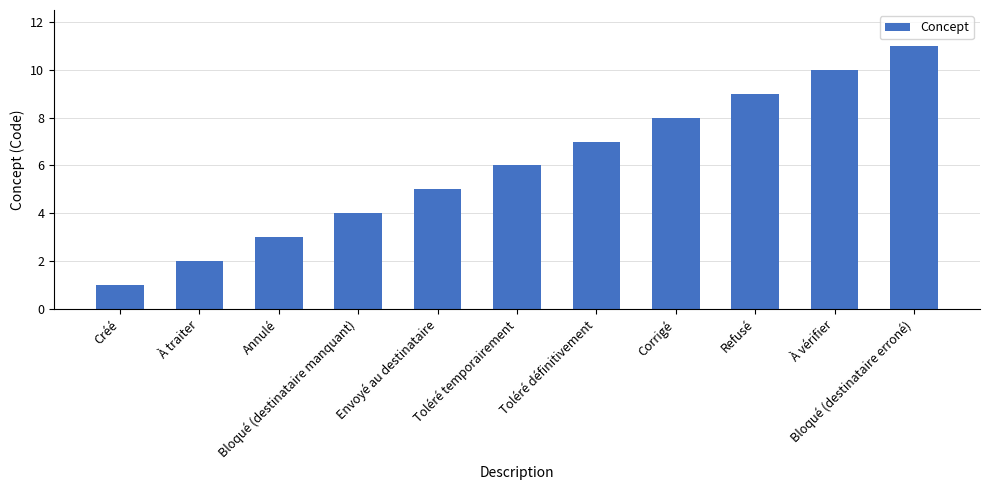

Reading right to left, transcribe all the data shown in this chart.

11	10	9	8	7	6	5	4	3	2	1